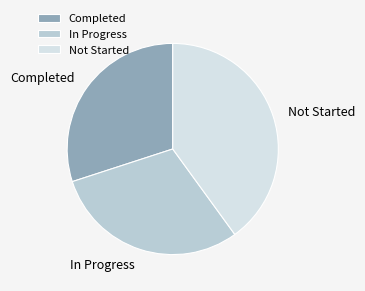

True or false: Not Started accounts for 47% of the total.

False